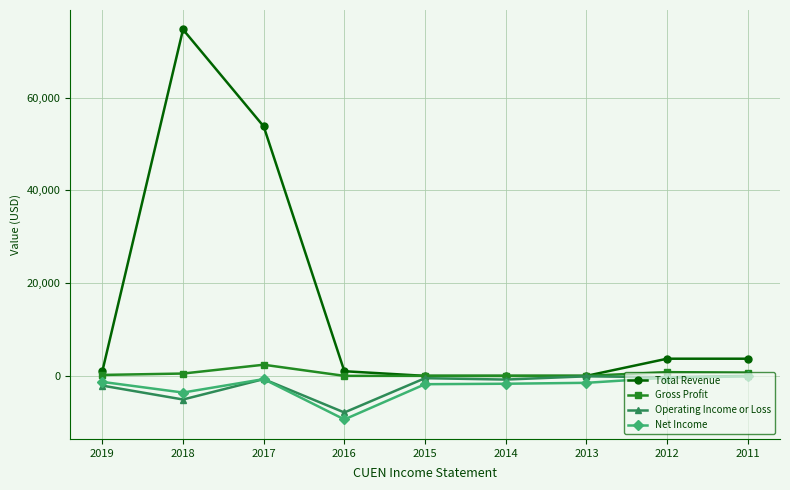

What is the value of the Net Income point at the 1st from the left?

-1300